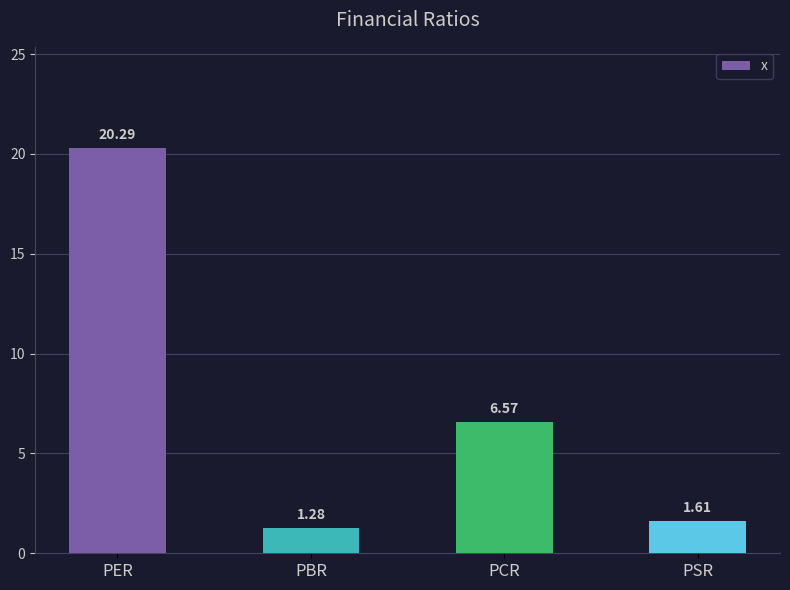

What is the label of the 2nd bar from the left?

PBR